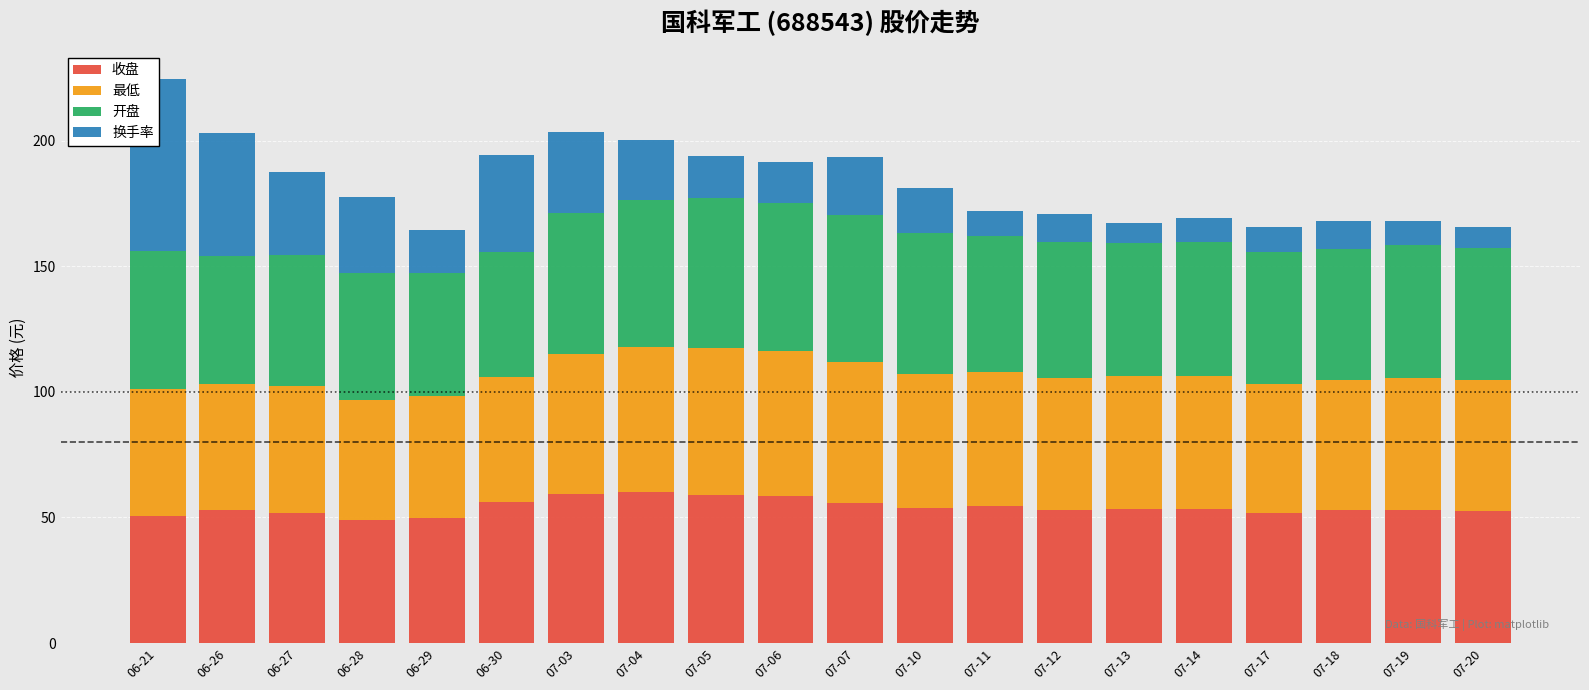

What are all the series names shown in the legend?

收盘, 最低, 开盘, 换手率